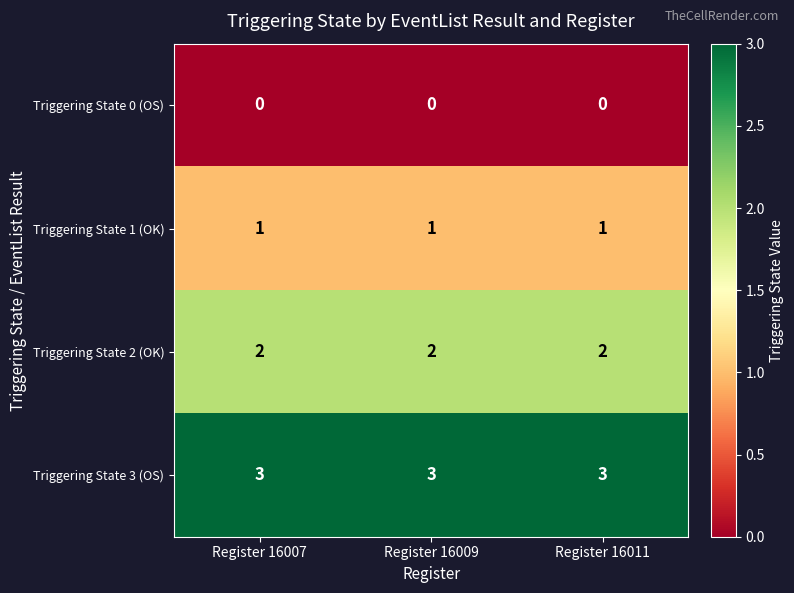

The Triggering State 3 (OS) series shows 1 at Register 16011. True or false?

False